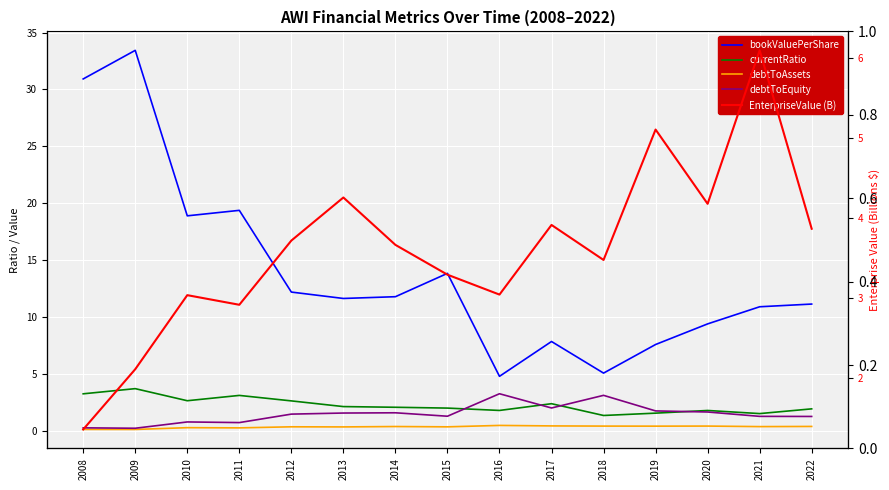

Reading left to right, what are all the values shown in this chart?

bookValuePerShare: 30.9	33.4	18.9	19.4	12.2	11.6	11.8	13.9	4.8	7.9	5.1	7.6	9.4	10.9	11.2
currentRatio: 3.3	3.7	2.7	3.1	2.7	2.2	2.1	2.0	1.8	2.4	1.4	1.6	1.8	1.5	2.0
debtToAssets: 0.1	0.1	0.3	0.3	0.4	0.4	0.4	0.4	0.5	0.5	0.4	0.4	0.4	0.4	0.4
debtToEquity: 0.3	0.2	0.8	0.7	1.5	1.6	1.6	1.3	3.3	2.0	3.1	1.8	1.7	1.3	1.3
EnterpriseValue (B): 1.4	2.1	3.0	2.9	3.7	4.3	3.7	3.3	3.0	3.9	3.5	5.1	4.2	6.1	3.9